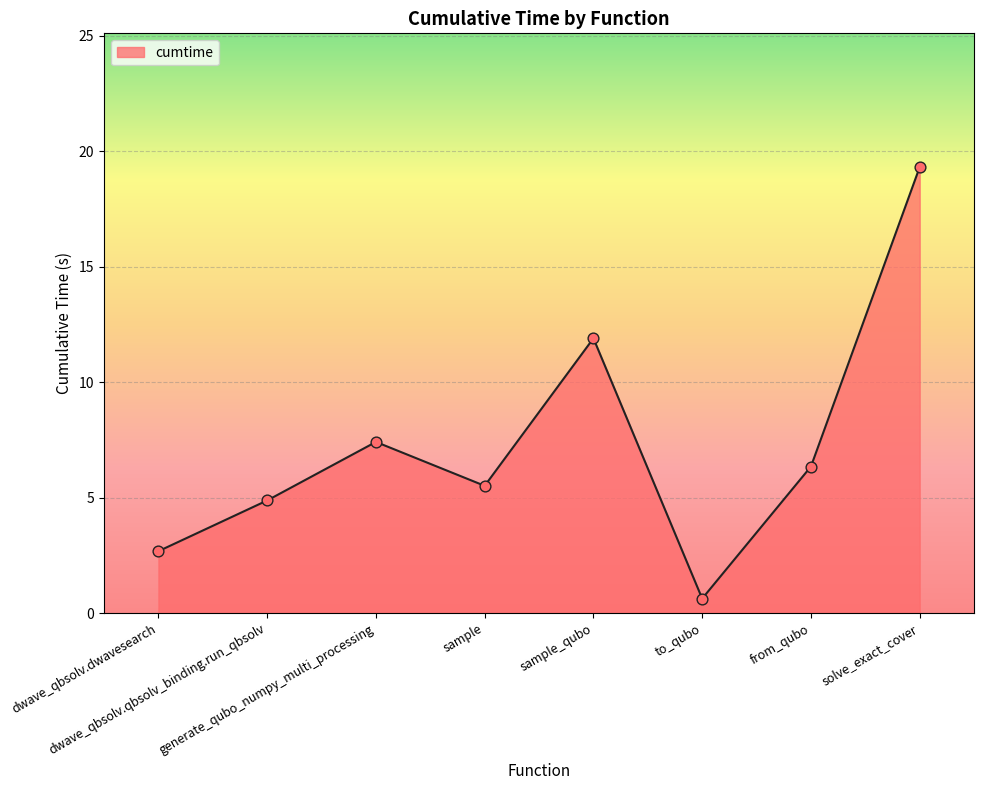

What is the change in value from dwave_qbsolv.dwavesearch to sample_qubo?

+9.2